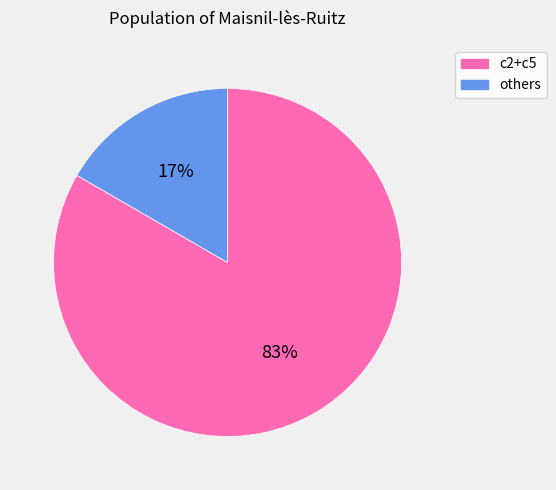

Is there any slice that represents more than half of the pie?

Yes